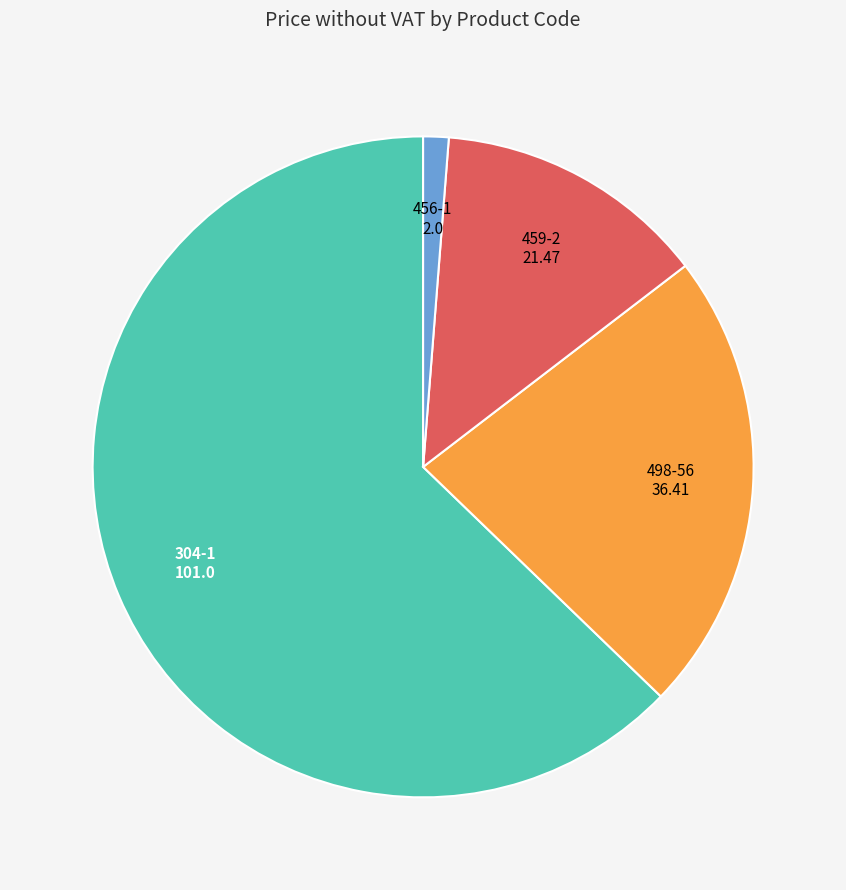

Does any single category account for the majority?

Yes